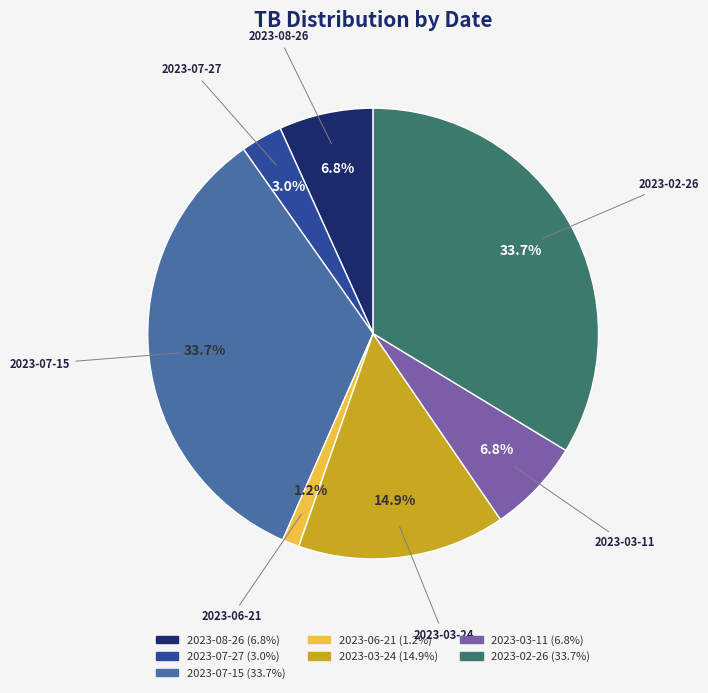

Between 2023-02-26 and 2023-06-21, which is larger?

2023-02-26